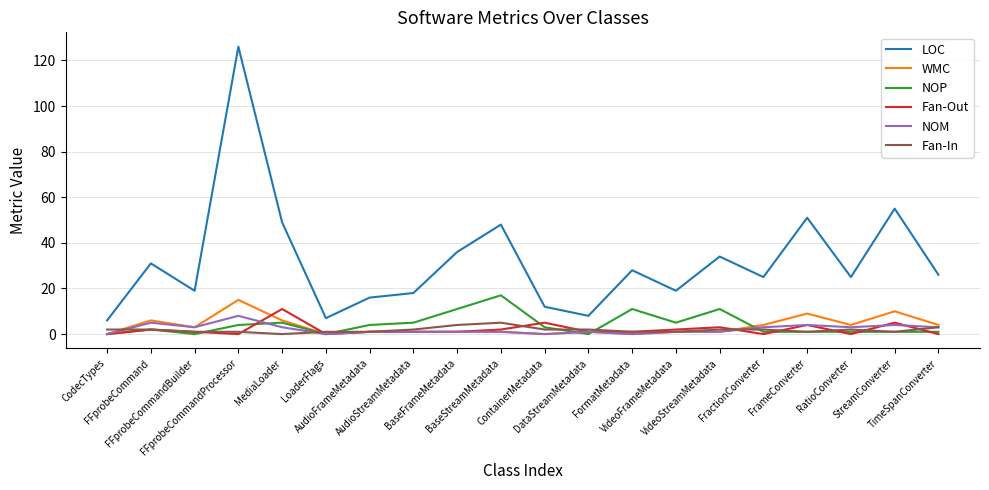

True or false: LOC and Fan-In cross at least once.

False